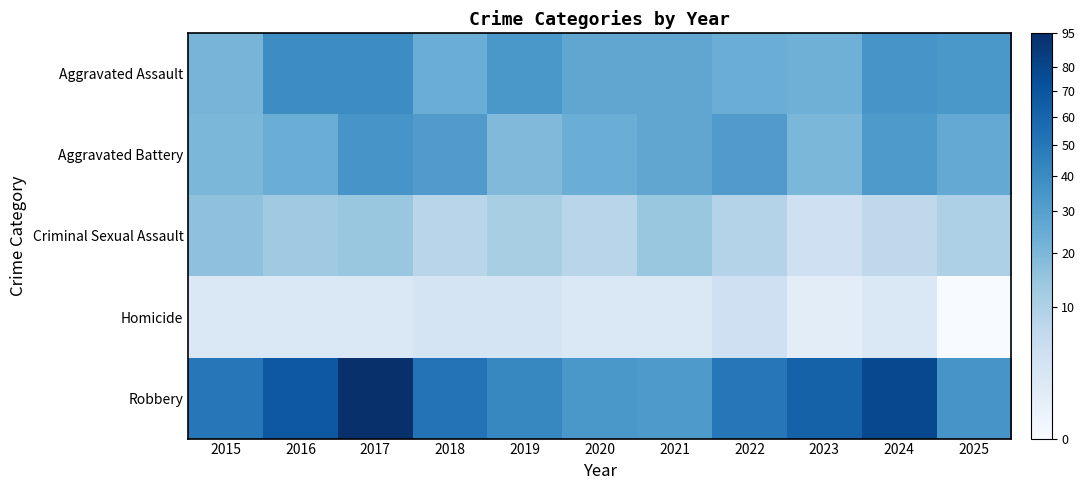

Reading right to left, transcribe all the data shown in this chart.

Aggravated Assault: 2025=34	2024=35	2023=23	2022=24	2021=27	2020=27	2019=34	2018=24	2017=39	2016=39	2015=21
Aggravated Battery: 2025=26	2024=33	2023=20	2022=32	2021=27	2020=24	2019=19	2018=32	2017=35	2016=24	2015=20
Criminal Sexual Assault: 2025=10	2024=7	2023=4	2022=9	2021=14	2020=8	2019=11	2018=8	2017=14	2016=13	2015=16
Homicide: 2025=0	2024=2	2023=1	2022=4	2021=2	2020=2	2019=3	2018=3	2017=2	2016=2	2015=2
Robbery: 2025=35	2024=78	2023=62	2022=50	2021=33	2020=34	2019=42	2018=52	2017=95	2016=68	2015=50